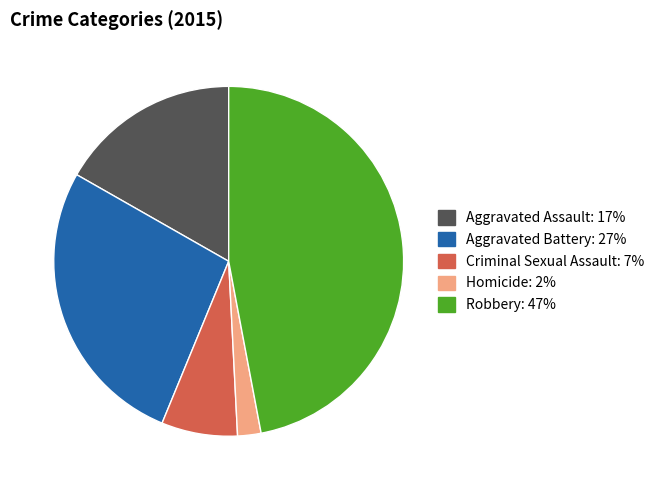

Does Aggravated Battery account for over 50% of the chart?

No